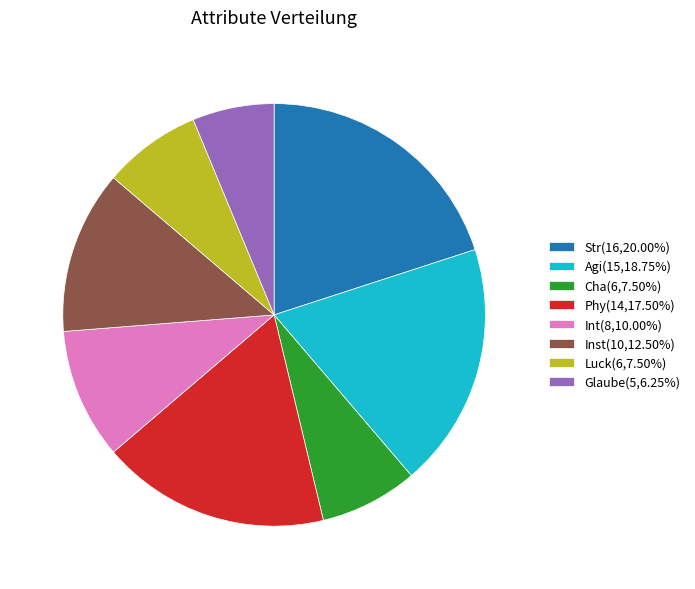

Combined, do Int(8,10.00%) and Str(16,20.00%) account for over 50%?

No